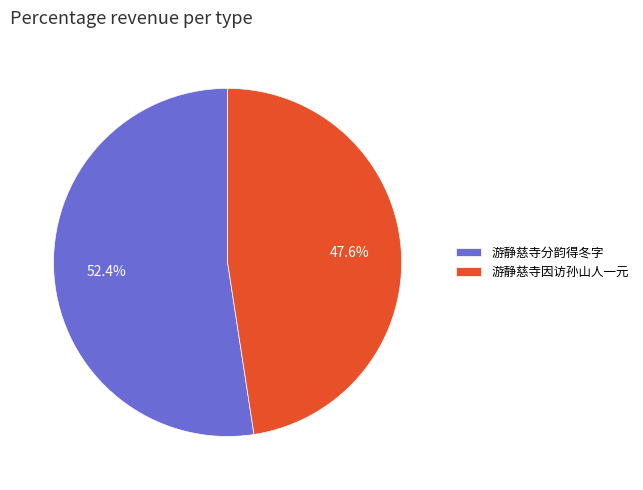

How many slices are in this pie chart?

2